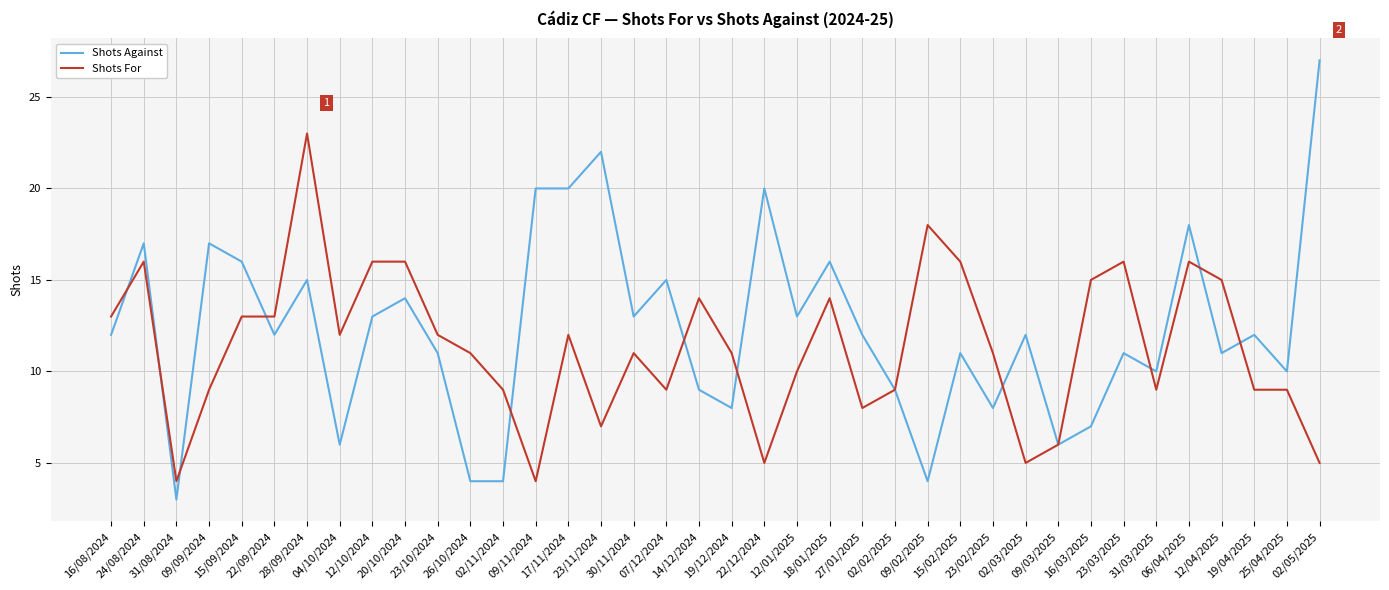

Which series has the largest total across all categories?

Shots Against